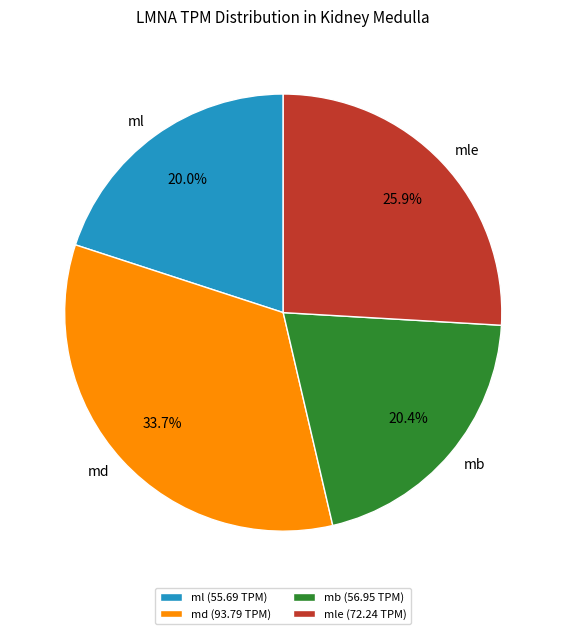

Is the sum of mb (56.95 TPM) and md (93.79 TPM) greater than half?

Yes